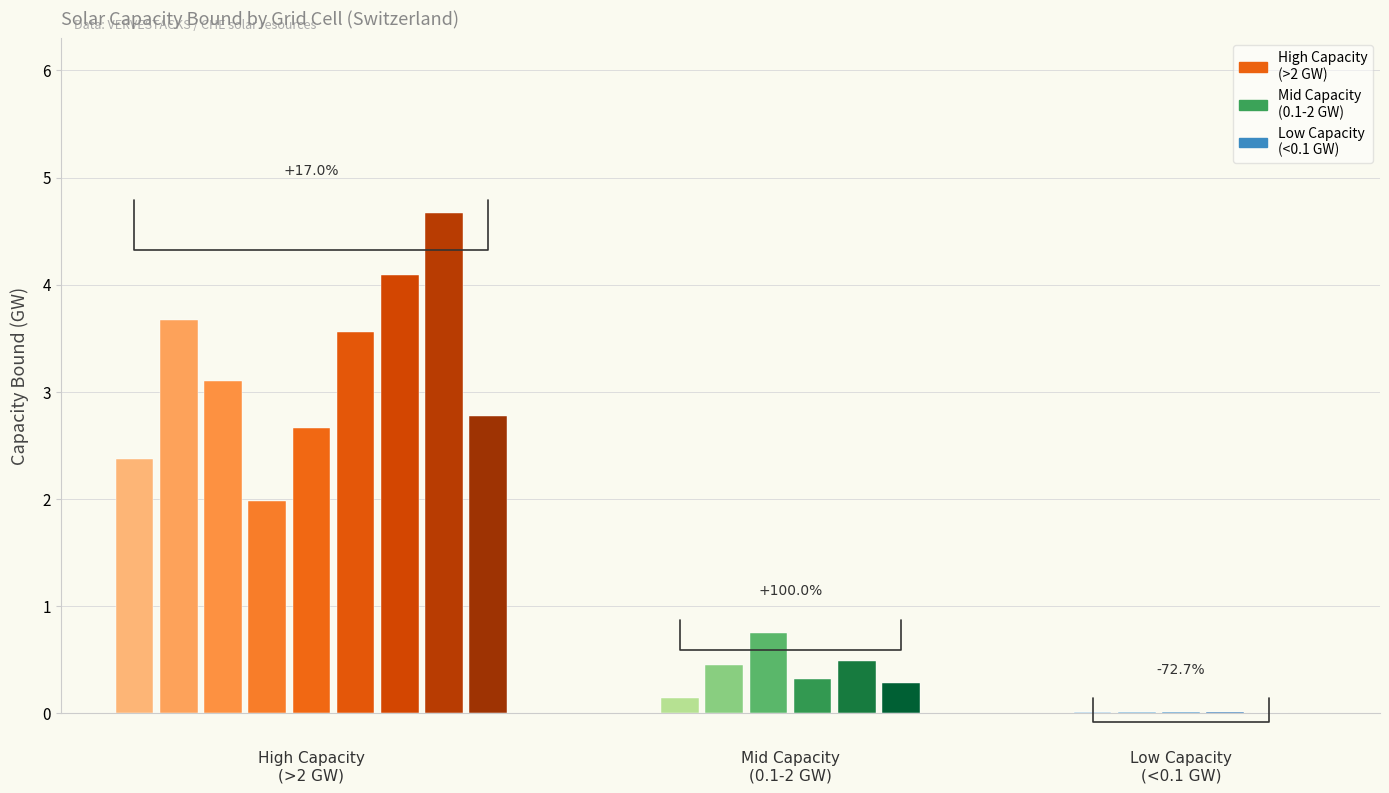

The cap_bnd series shows 0.0 at CHE_25. True or false?

True